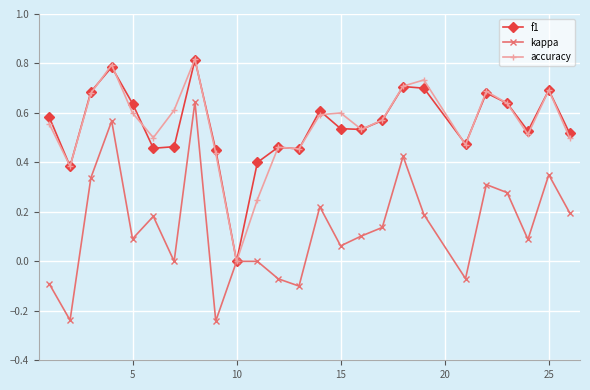

True or false: accuracy has more than 1 interior local peaks.

True